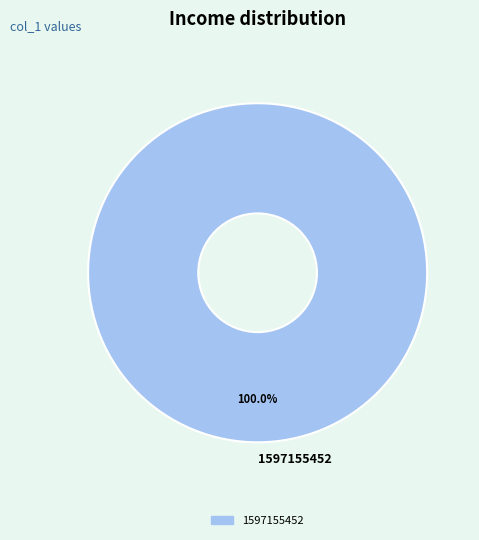

Rank the categories by value from lowest to highest.

1597155452